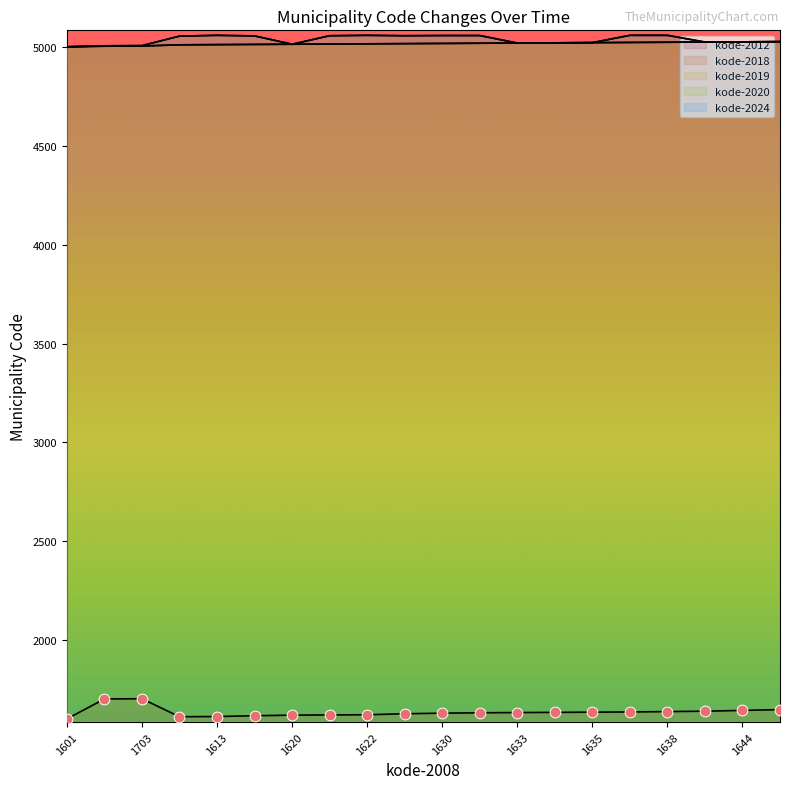

What are all the series names shown in the legend?

kode-2012, kode-2018, kode-2019, kode-2020, kode-2024